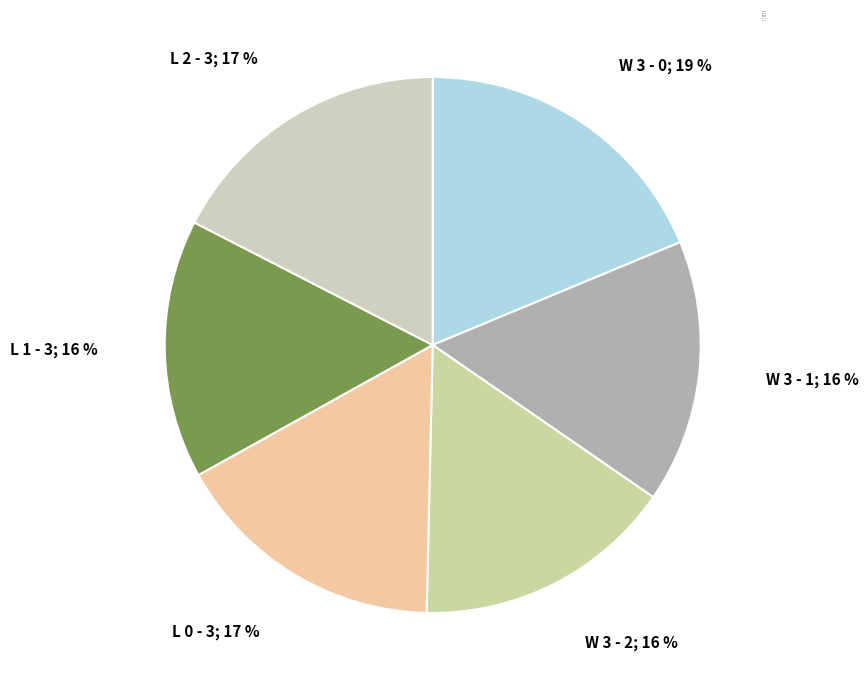

To the nearest percent, what is the average slice percentage?

17%